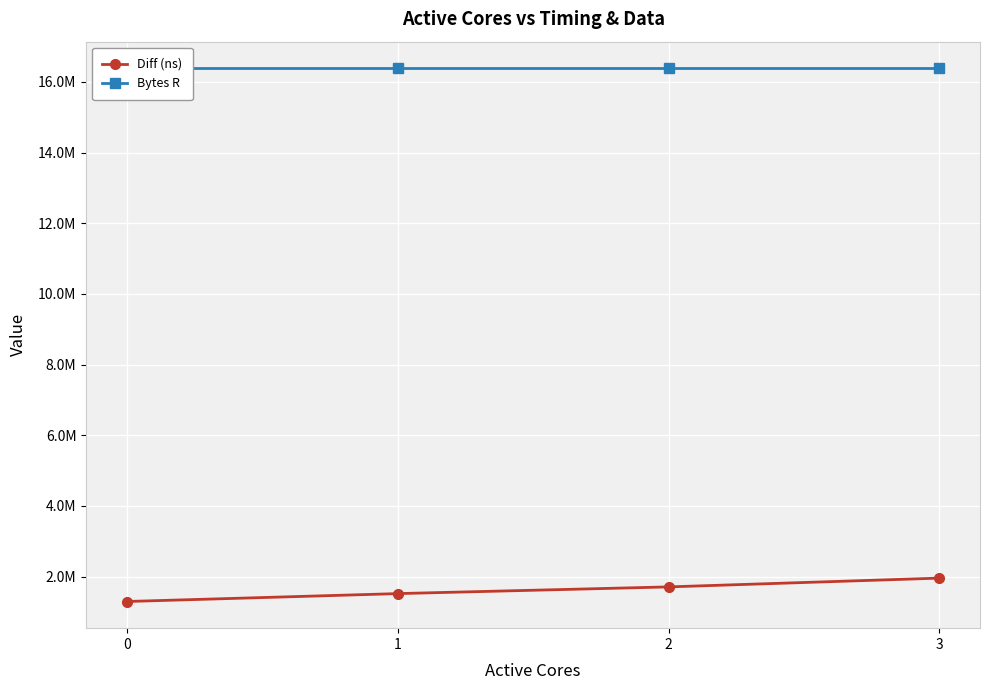

List the labels in order of Bytes R value, largest first.

0, 1, 2, 3